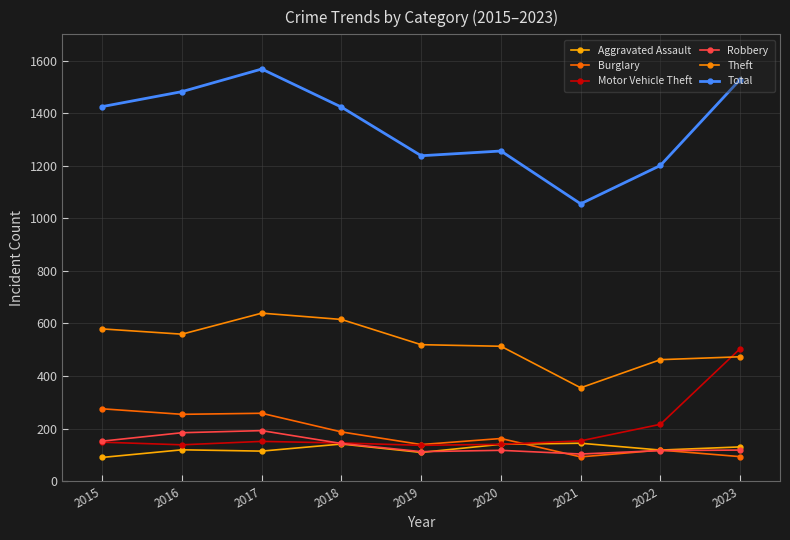

Where is the first local minimum for Total?

2019